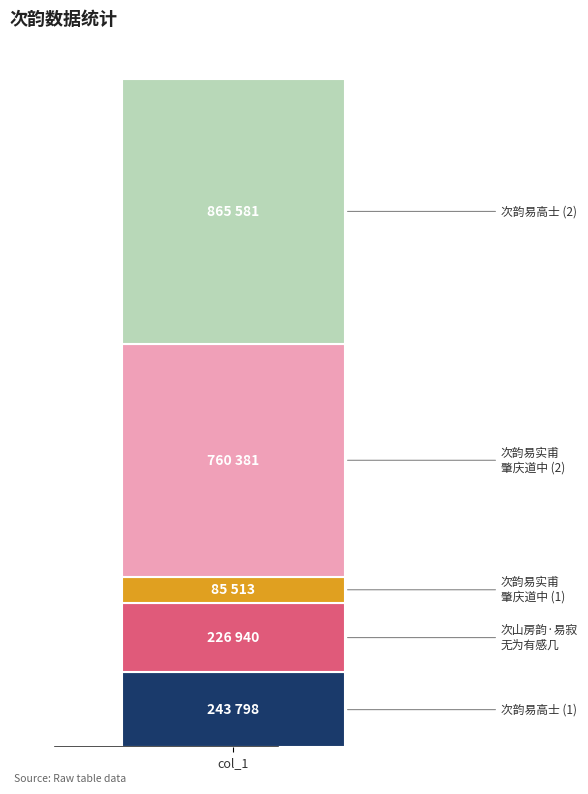

Does the chart contain stacked bars?

Yes